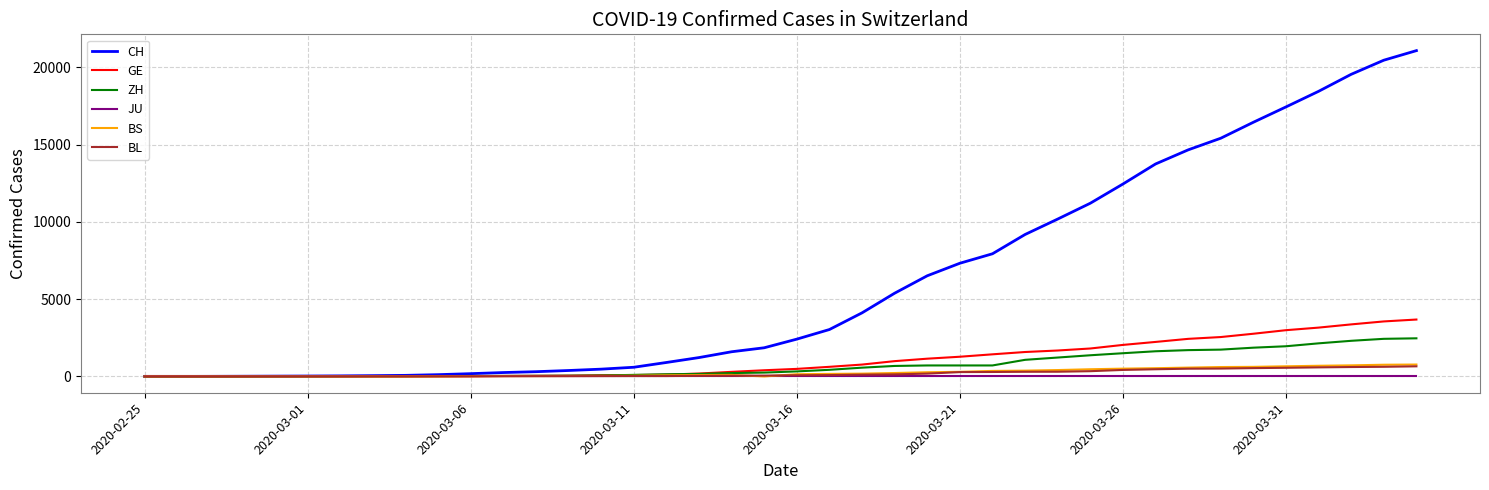

What is the greatest value displayed?

21085